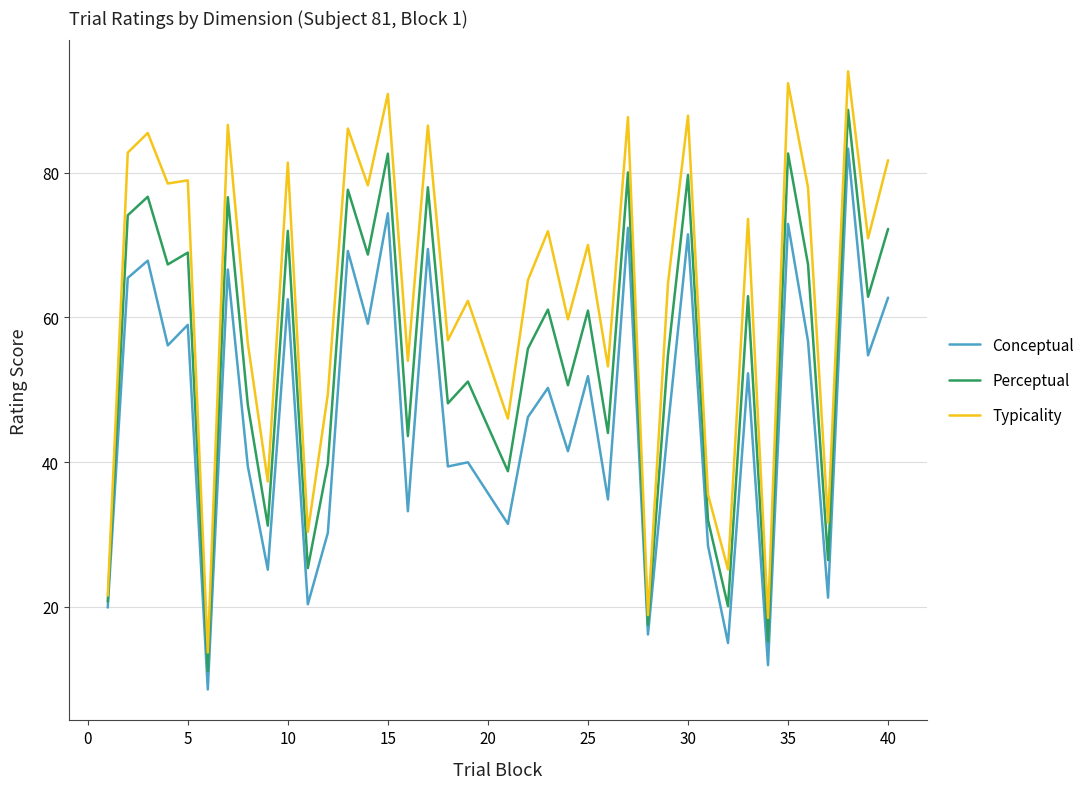

What is the maximum value shown in the chart?

94.0